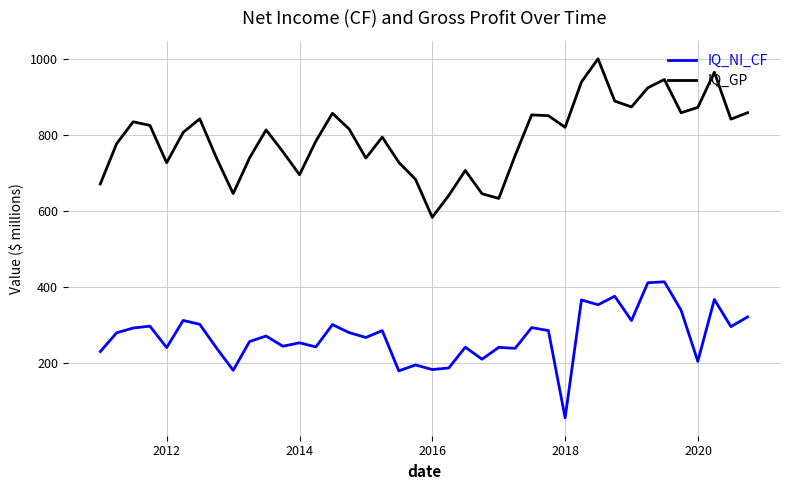

Does the chart have visible grid lines?

Yes